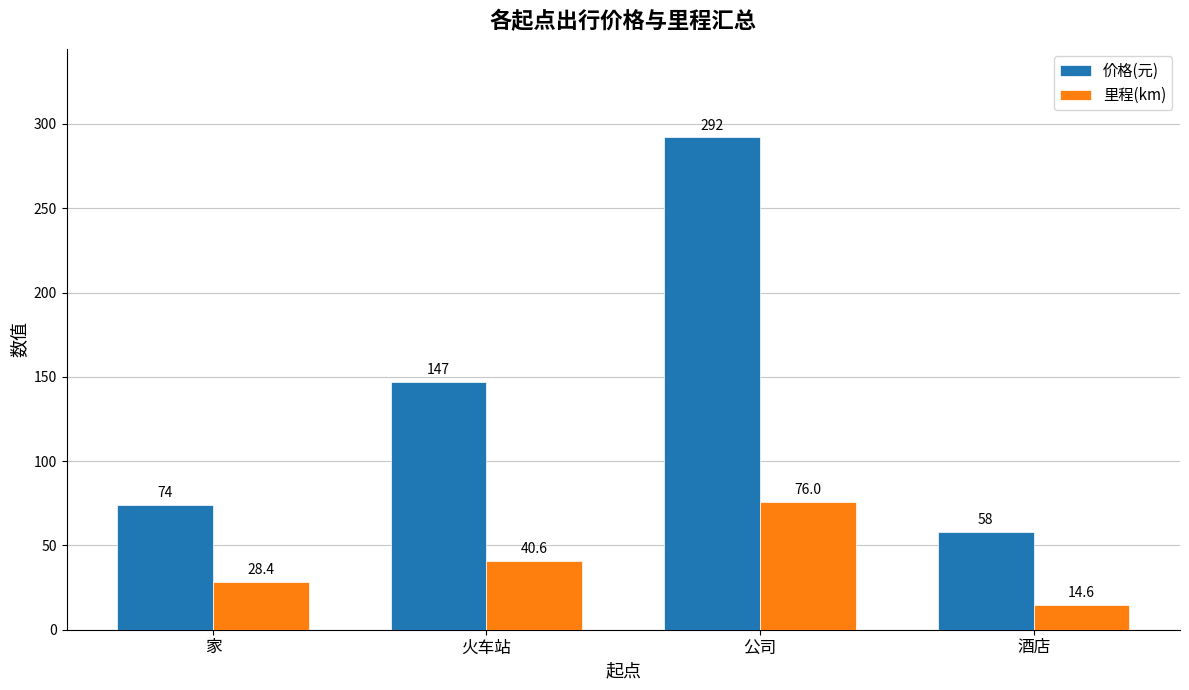

Reading right to left, extract all data points from this chart.

价格(元): 酒店=58.0	公司=292.0	火车站=147.0	家=74.0
里程(km): 酒店=14.6	公司=76.0	火车站=40.6	家=28.4